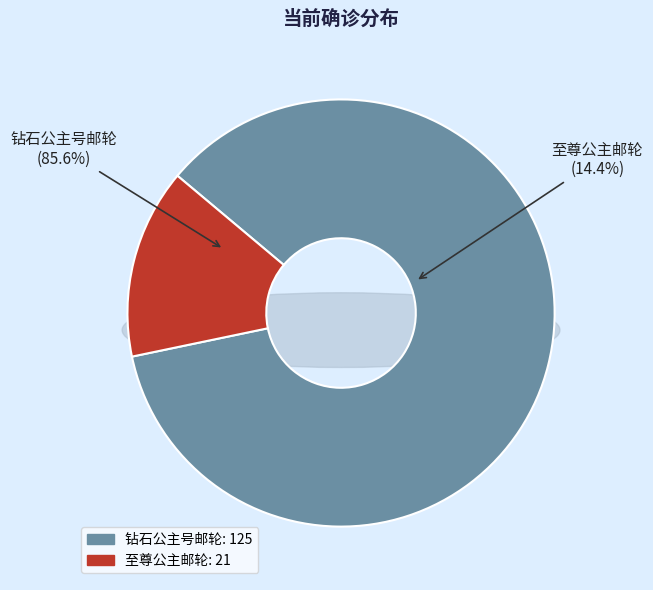

What is the ratio of the value at 钻石公主号邮轮 to the value at 至尊公主邮轮?

6.0